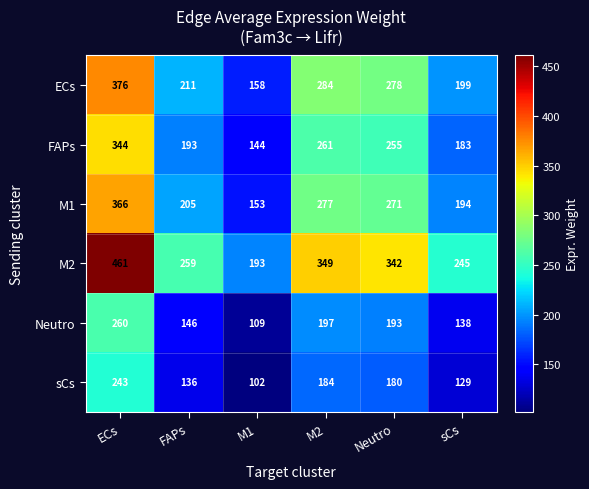

What is the total value across all series at sCs?

1088